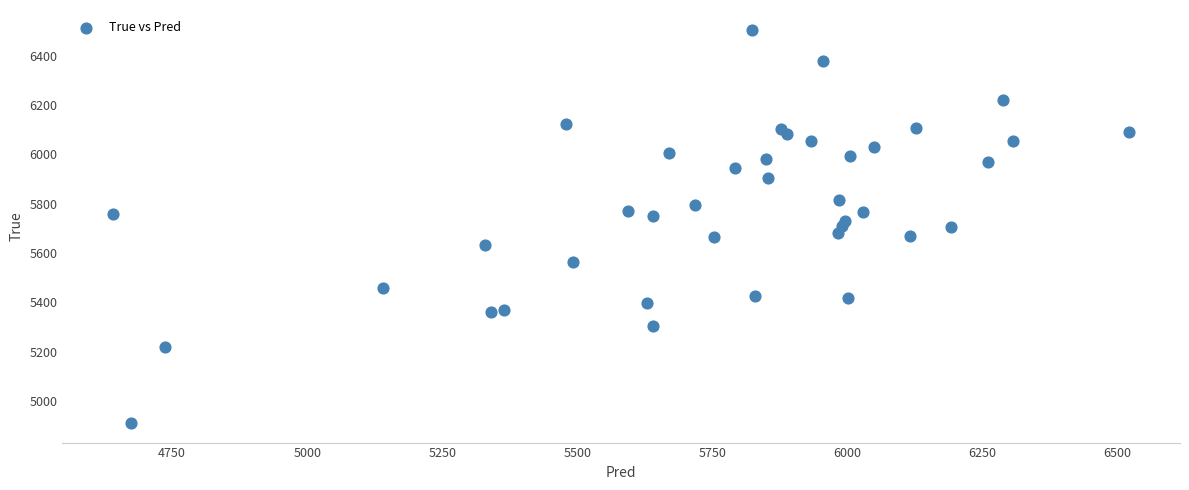

What is the range of Y values (max minus min)?

1594